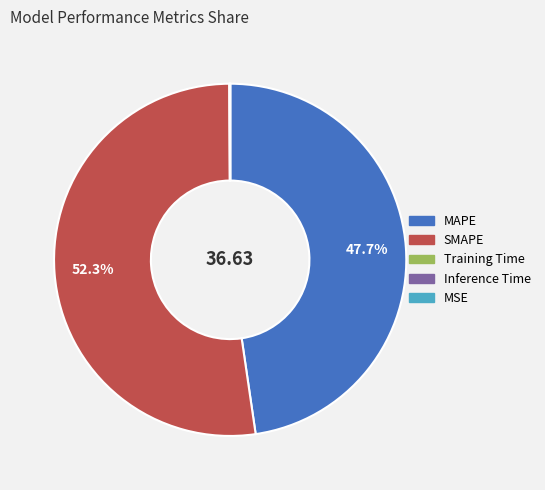

Does any single category account for the majority?

Yes